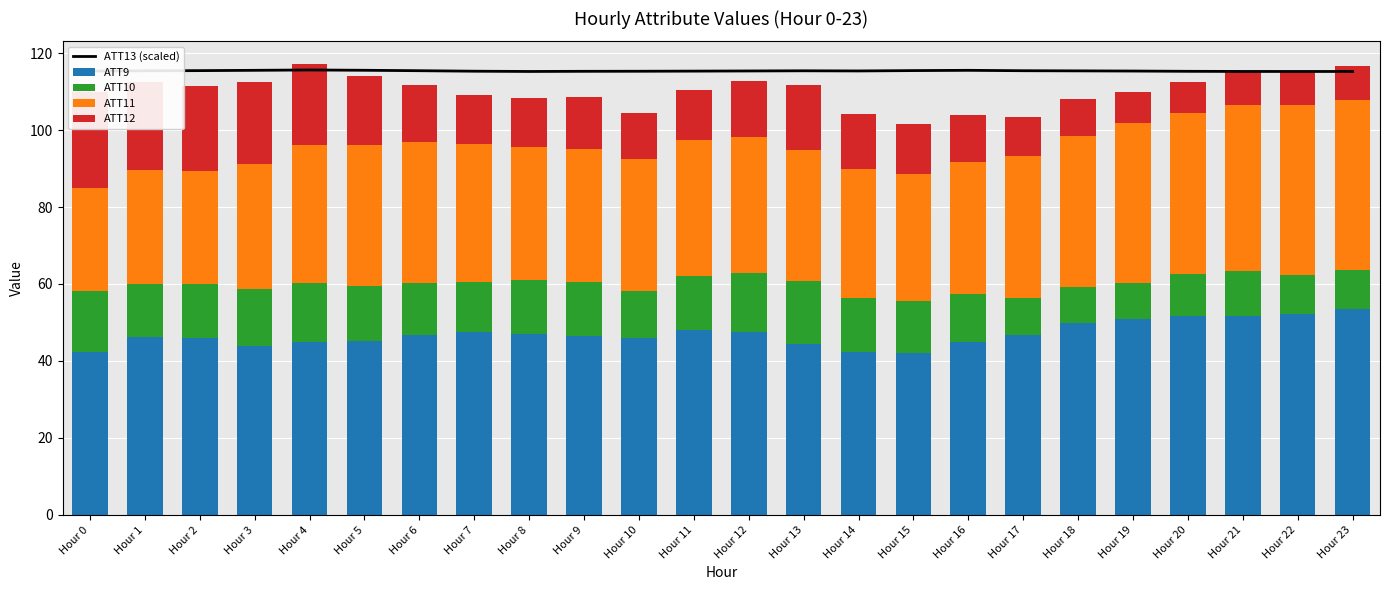

Between Hour 12 and Hour 22, which series saw the biggest shift?

ATT11